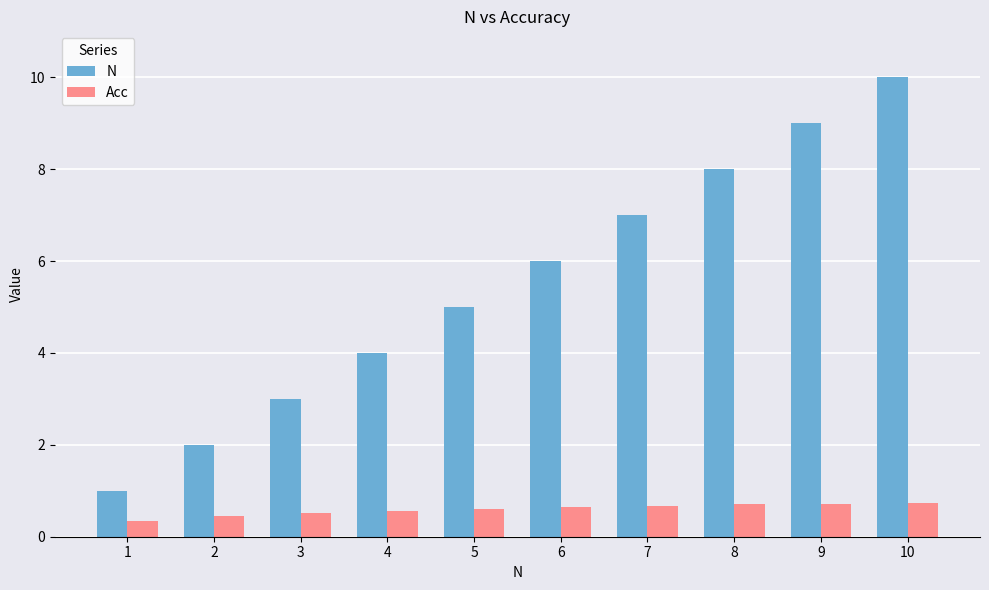

What is the value of the N bar at the 9th from the left?

9.0